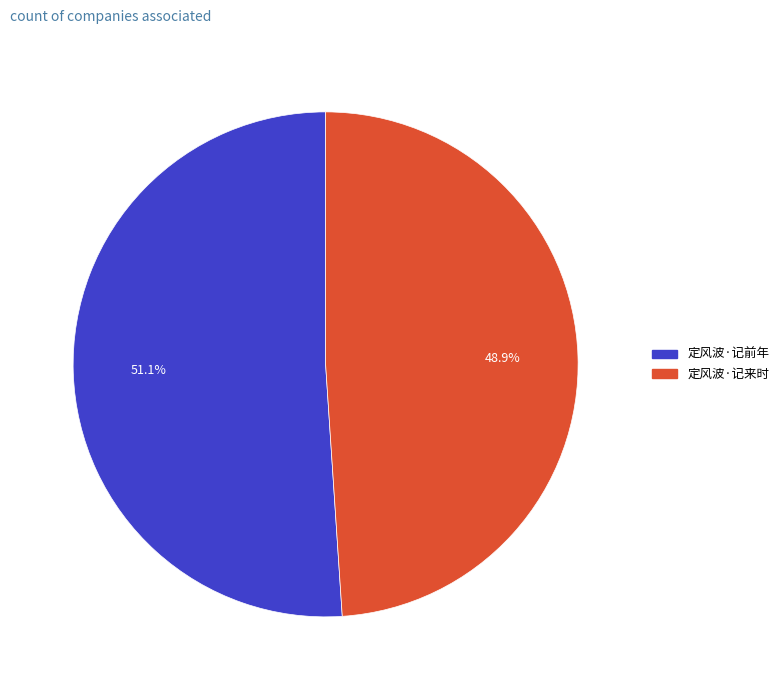

The 定风波·记来时 slice represents 49% of the pie. True or false?

True